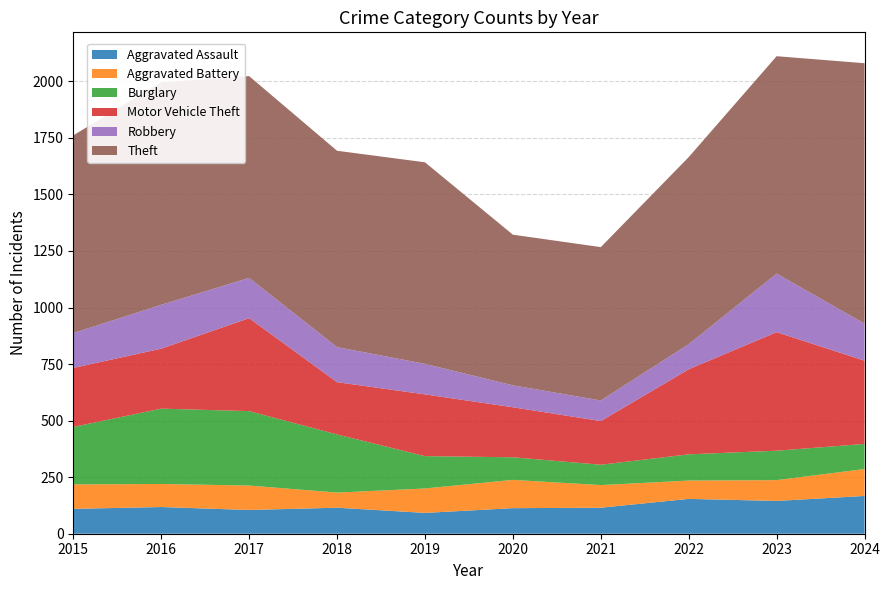

Reading right to left, list all the values displayed in this chart.

Aggravated Assault: 167	145	154	115	113	92	115	105	118	110
Aggravated Battery: 119	92	81	100	125	108	67	108	102	108
Burglary: 111	130	116	90	100	143	257	329	333	254
Motor Vehicle Theft: 368	524	376	193	221	273	231	411	265	261
Robbery: 164	259	111	91	97	135	155	178	194	154
Theft: 1151	961	827	678	666	891	868	892	984	874